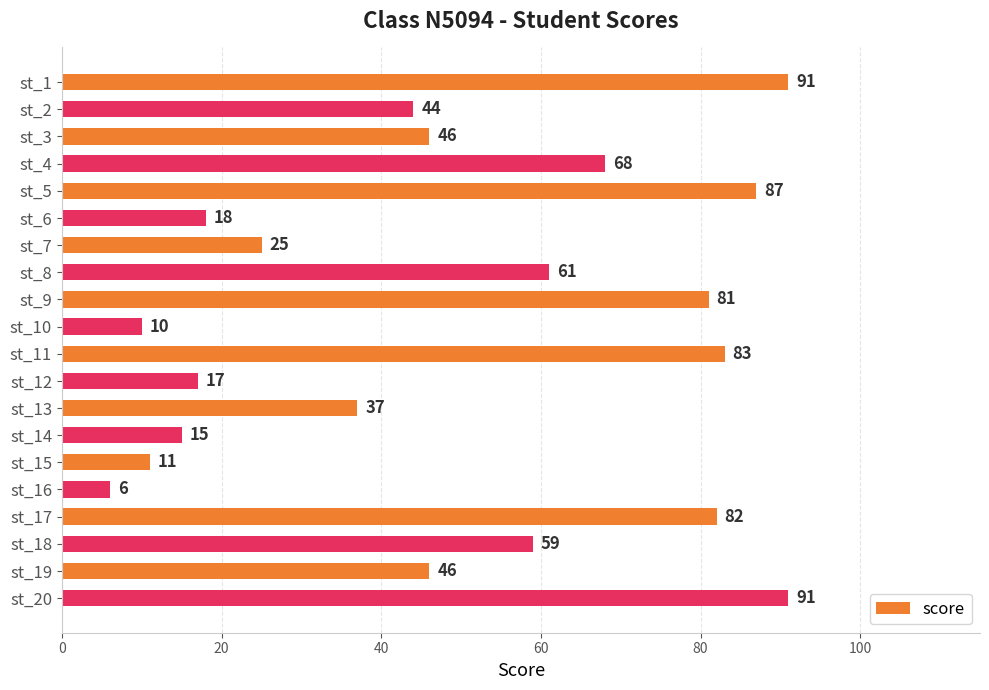

What value does the data have at st_18, to the nearest 5?

60